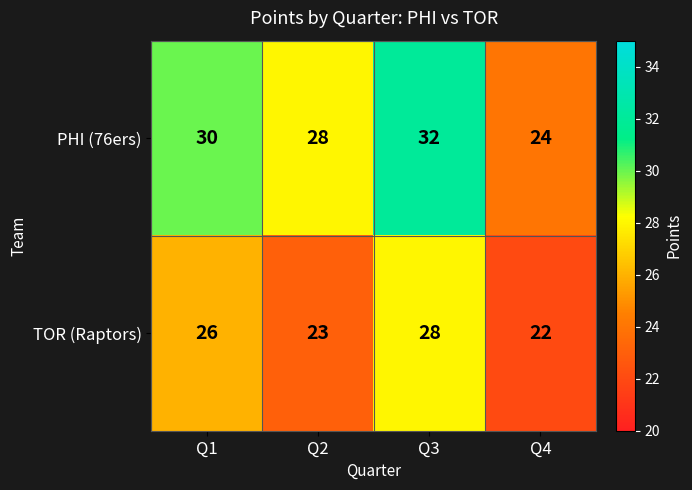

What is the total value across all series at Q1?

56